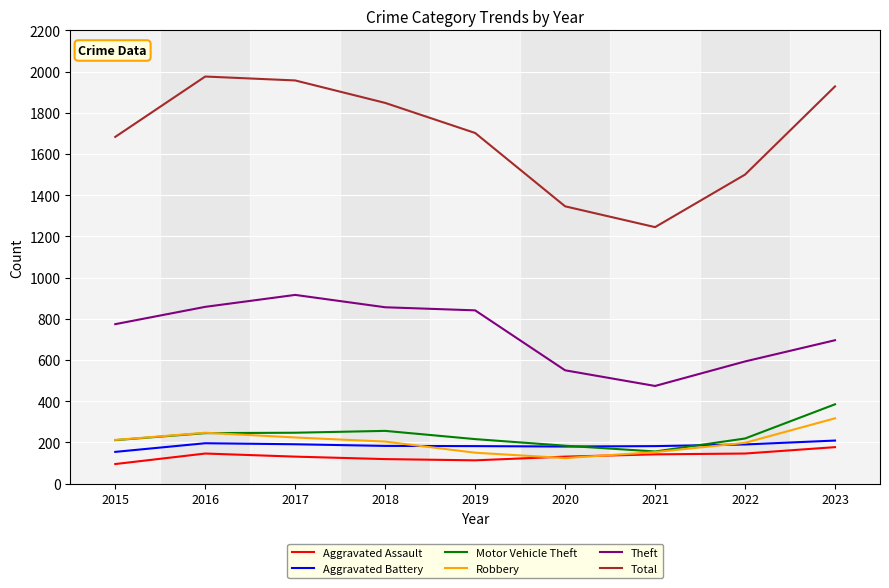

How many interior local valleys does the Total series have?

1